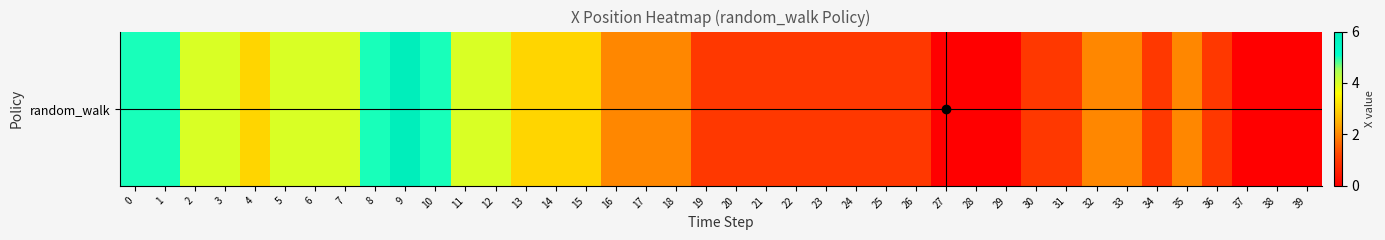

What is the change in value from 1 to 31?

-4